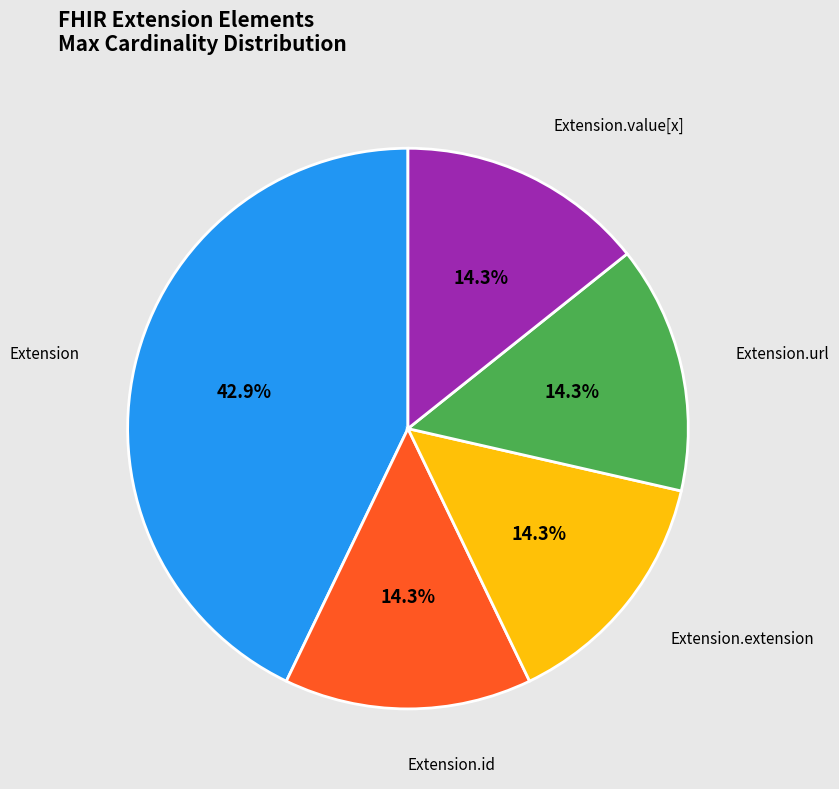

How many segments does this pie chart have?

5